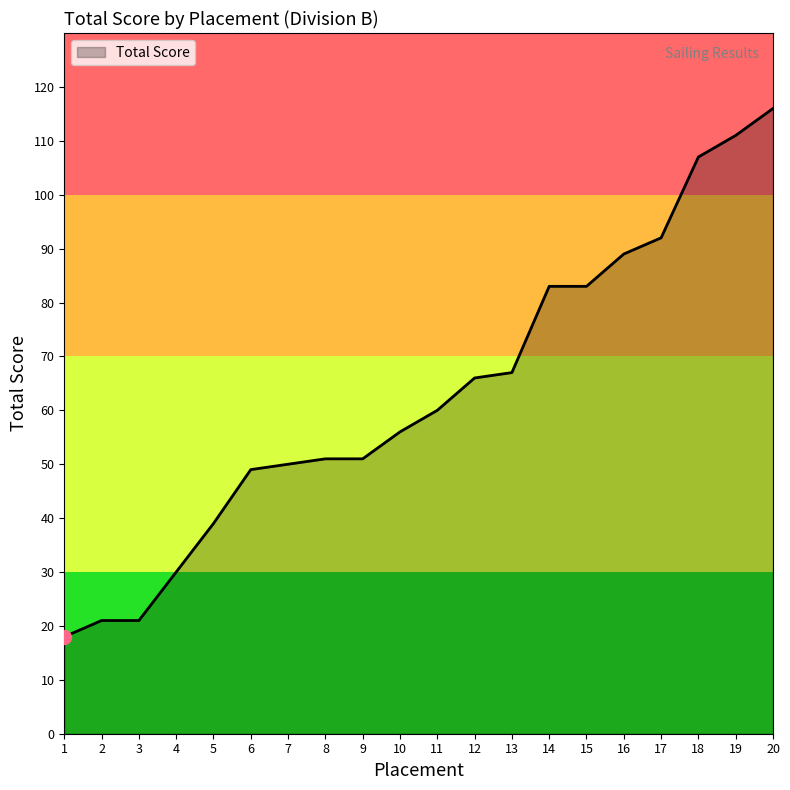

What is the approximate value at 7, to the nearest 5?

50